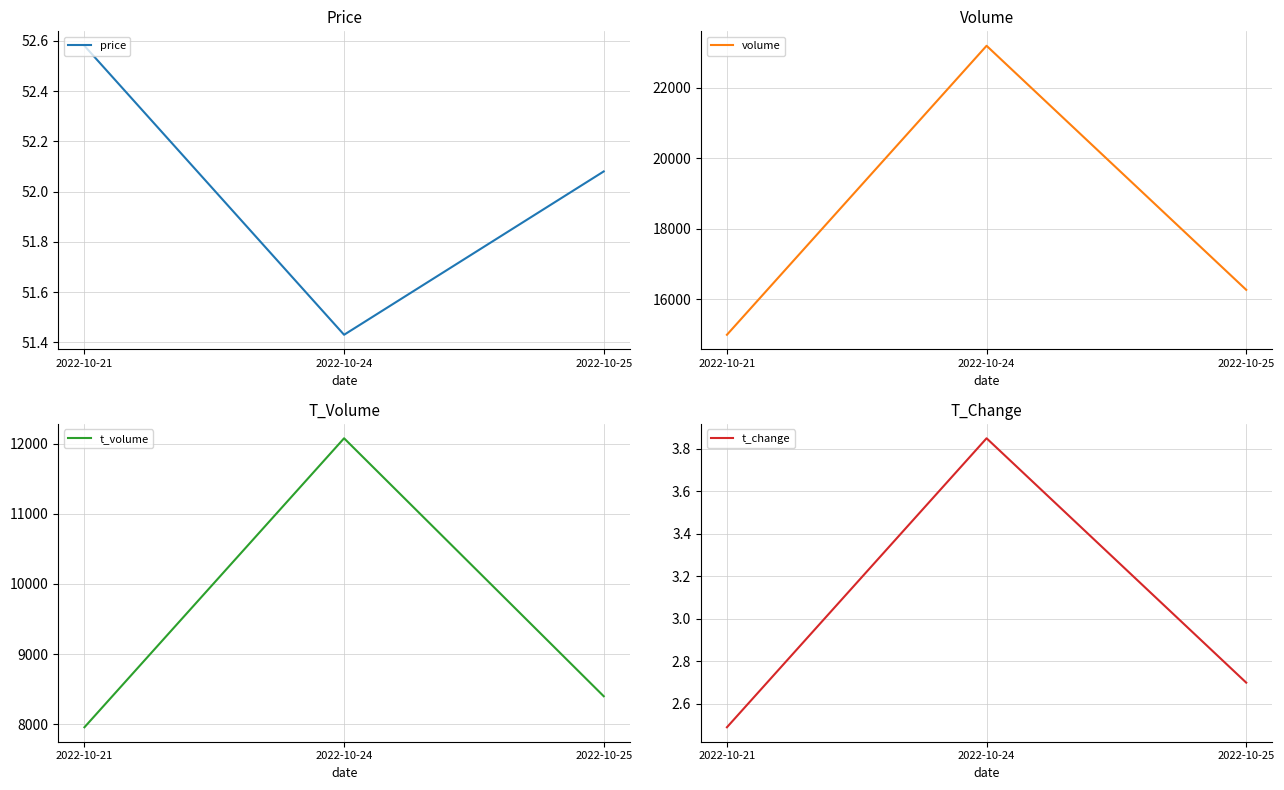

Reading right to left, extract all data points from this chart.

price: 52.1	51.4	52.6
volume: 16273.0	23190.0	14999.0
t_volume: 8401.0	12075.0	7959.0
t_change: 2.7	3.9	2.5